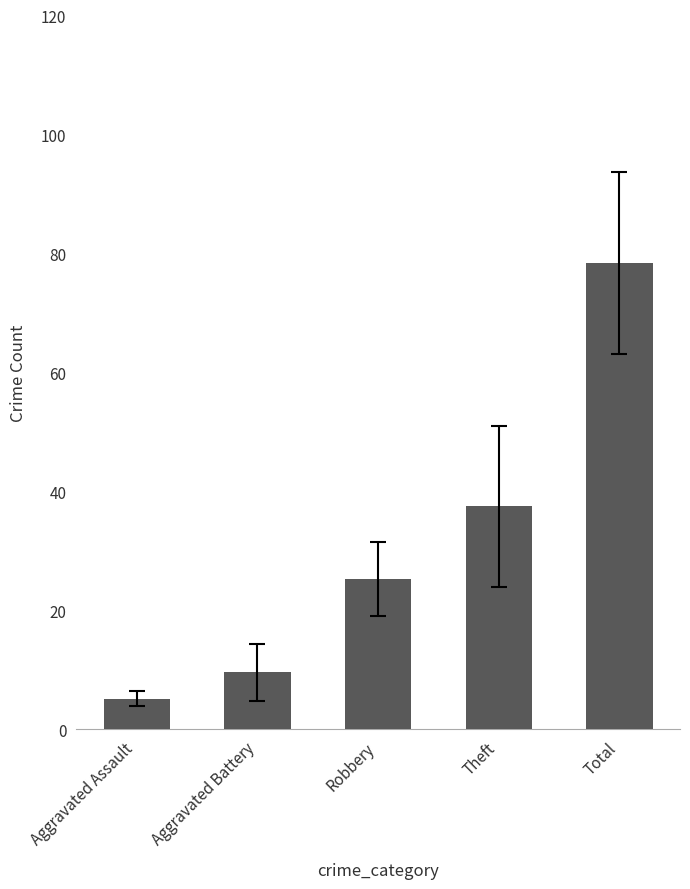

List the labels in order of value, largest first.

Total, Theft, Robbery, Aggravated Battery, Aggravated Assault